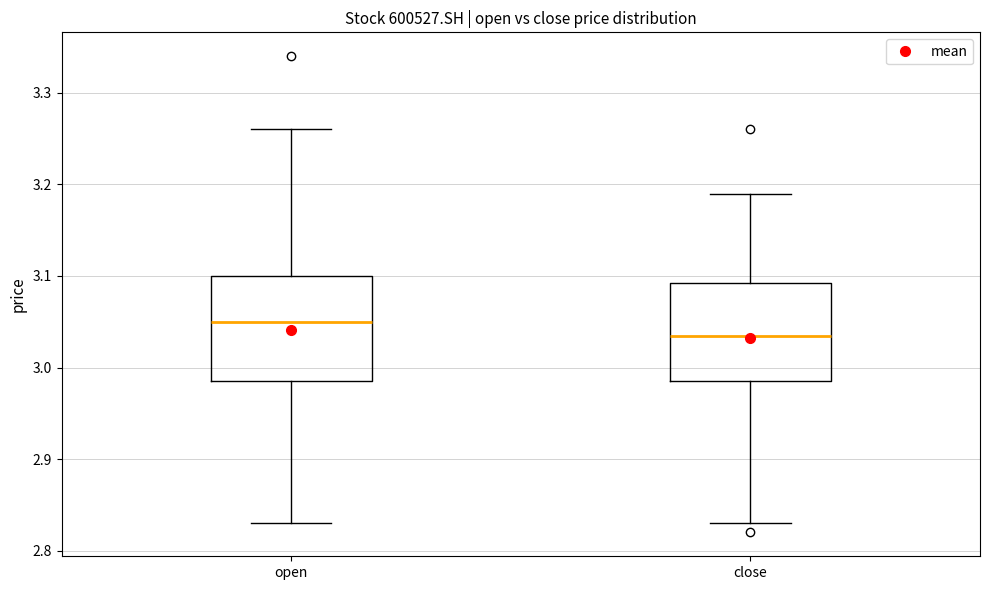

Reading left to right, read every box against the y-axis: the position of its median line, the range the box covers, and the ends of its whiskers. The values are not printed on the chart, so give them approximately, as read against the axis.

open: median 3.05, box 2.99 to 3.10, whiskers 2.83 to 3.26
close: median 3.04, box 2.99 to 3.09, whiskers 2.83 to 3.19